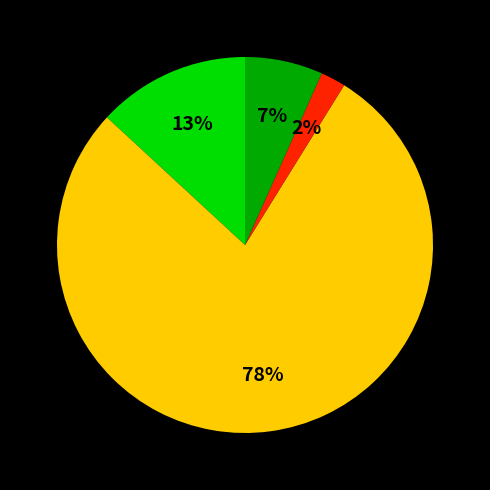

To the nearest percent, what is the difference between the largest and smallest slice percentages?

76%